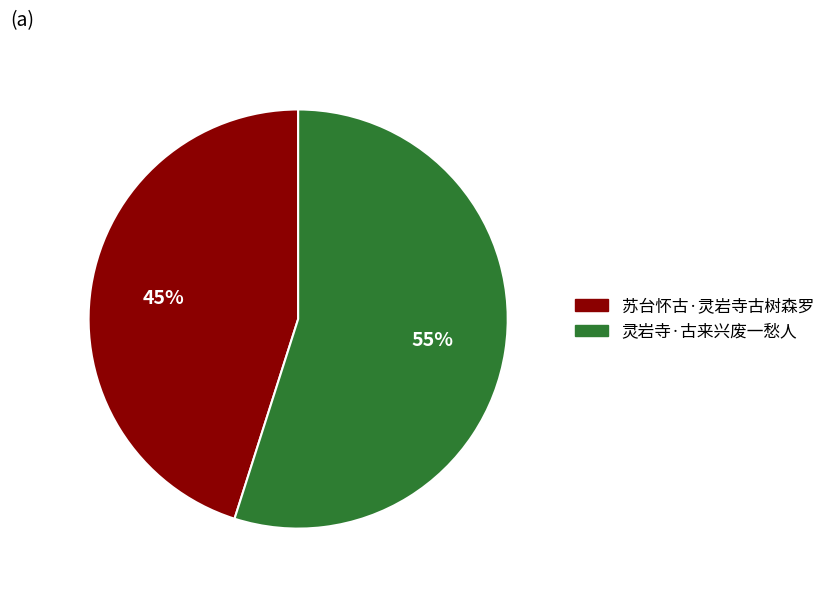

To the nearest percent, what is the difference between the largest and smallest slice percentages?

10%